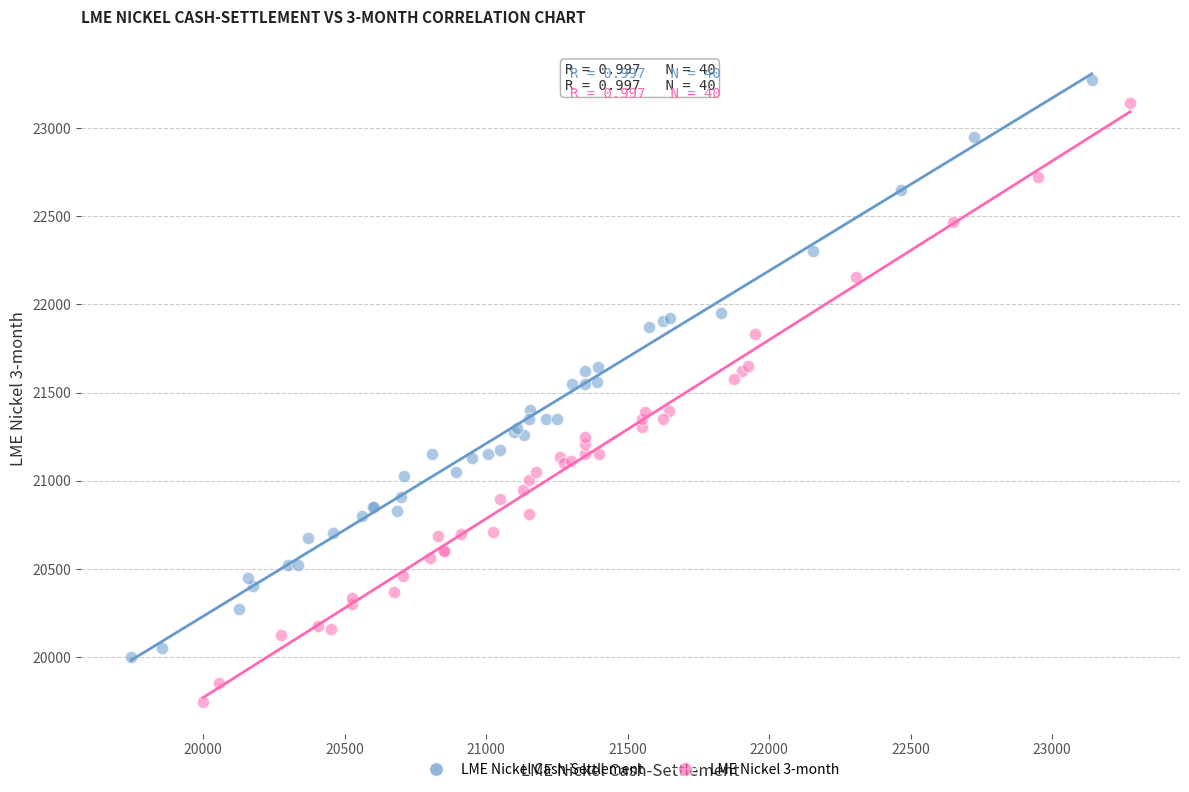

Which series reaches the minimum Y coordinate?

LME Nickel 3-month